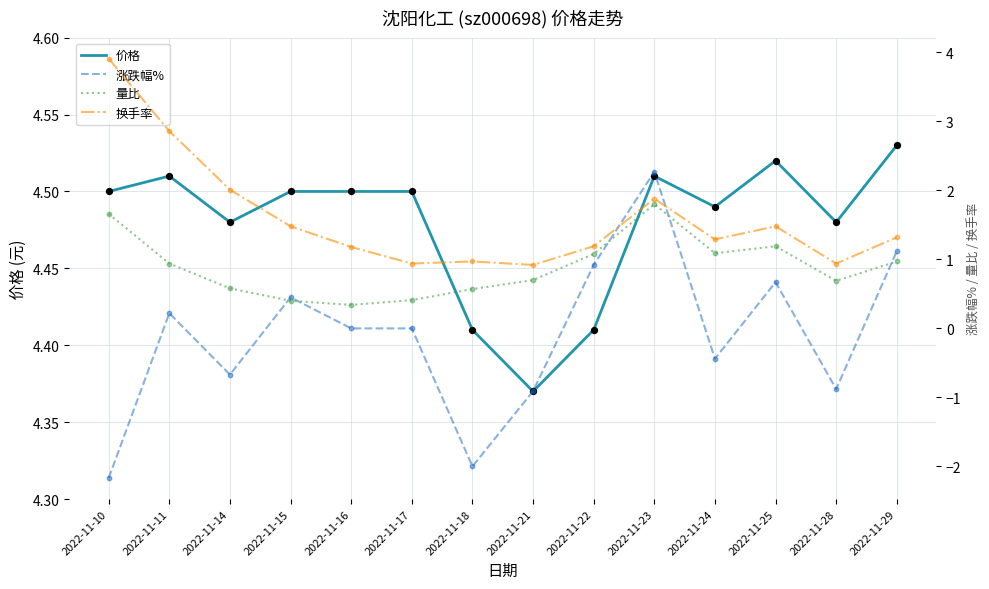

Which series reaches the minimum Y coordinate?

涨跌幅%